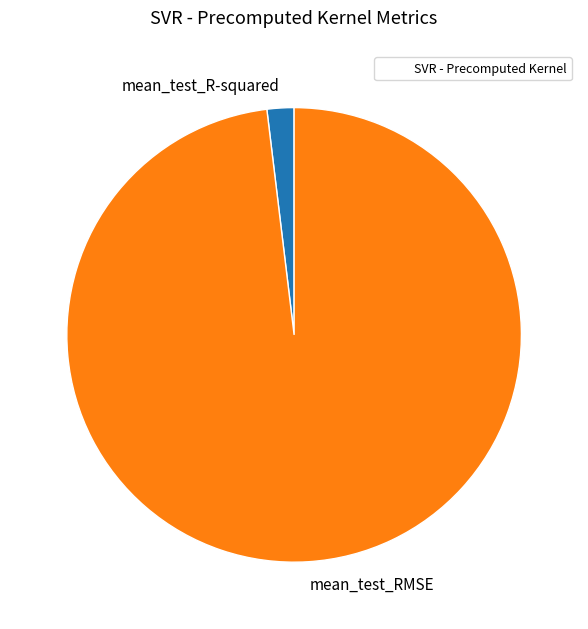

Is the sum of mean_test_RMSE and mean_test_R-squared greater than half?

Yes